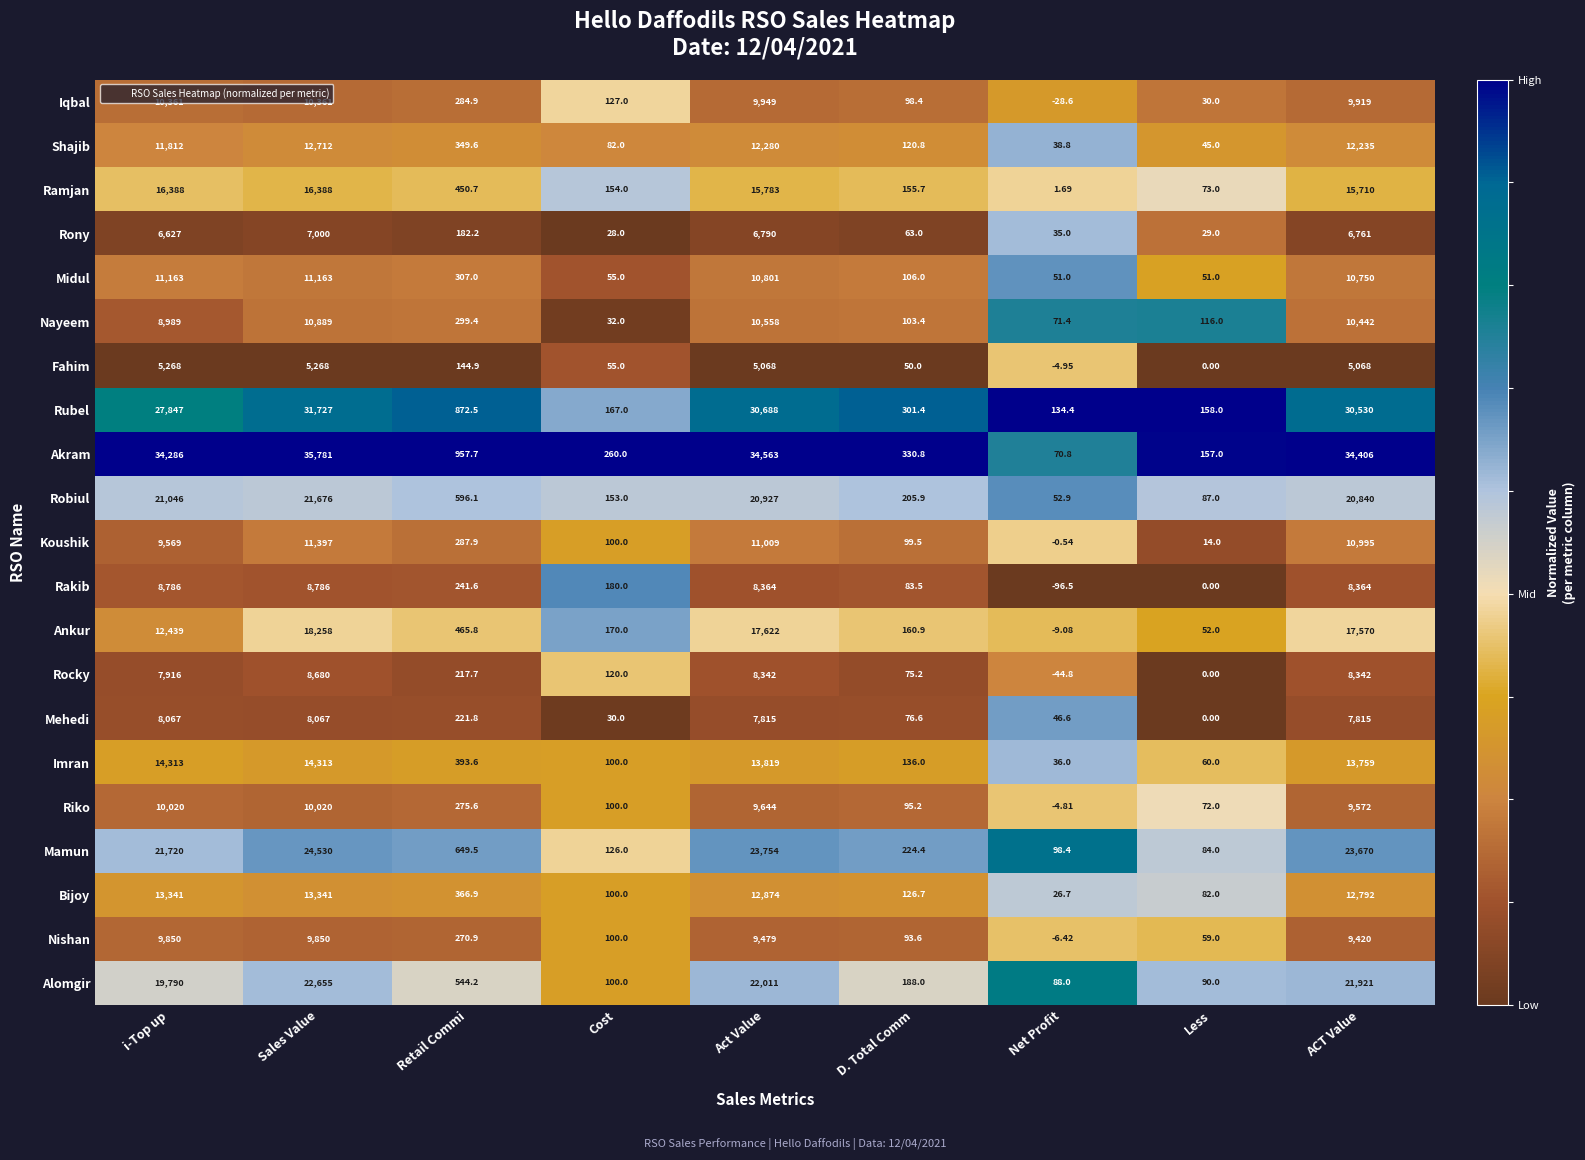

Which series has the largest range (max minus min)?

Akram